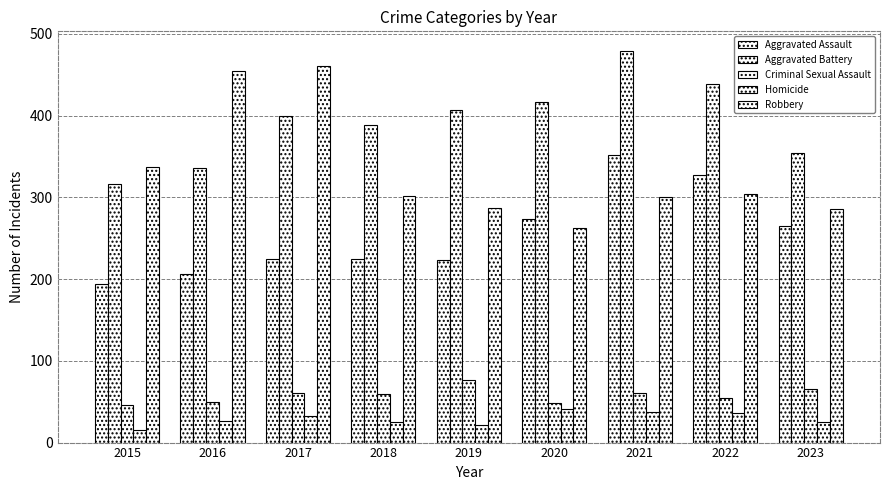

Rank the categories by Aggravated Assault value from highest to lowest.

2021, 2022, 2020, 2023, 2017, 2018, 2019, 2016, 2015